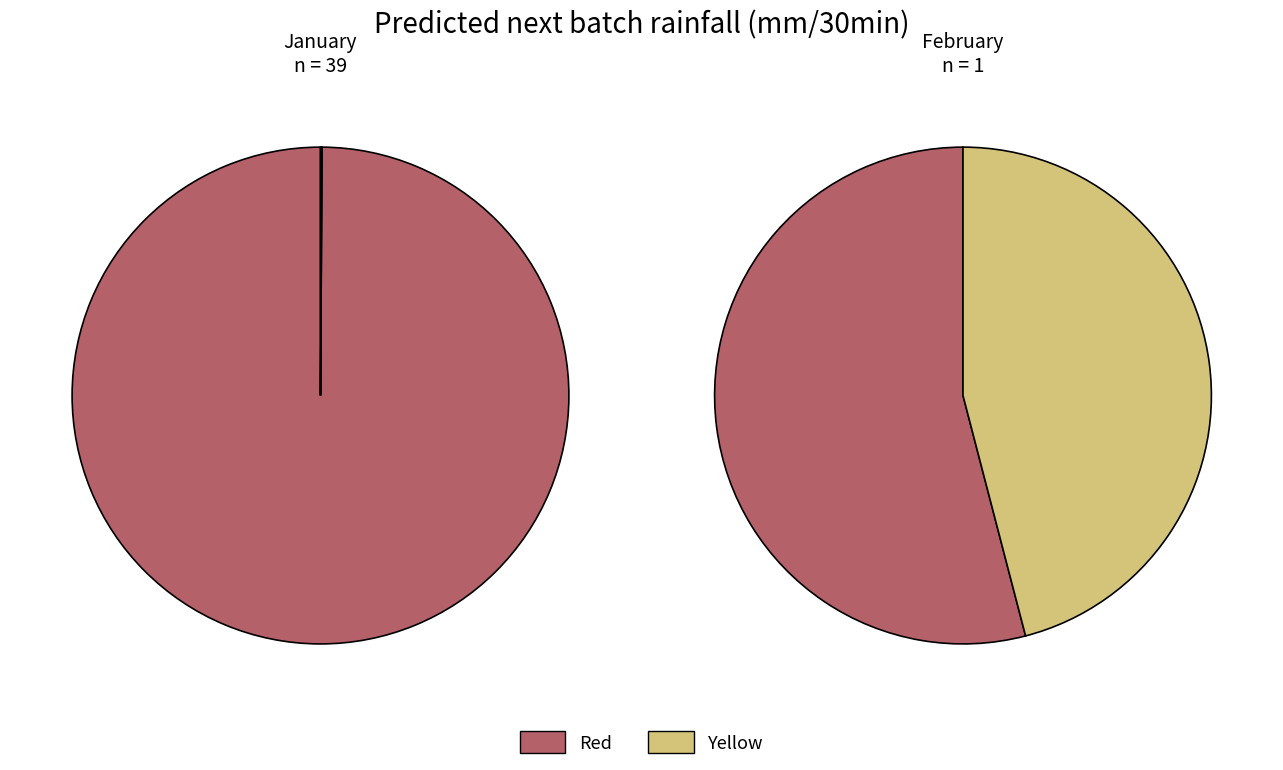

What is the change in value from month_1_predicted to month_2_predicted?

-0.5